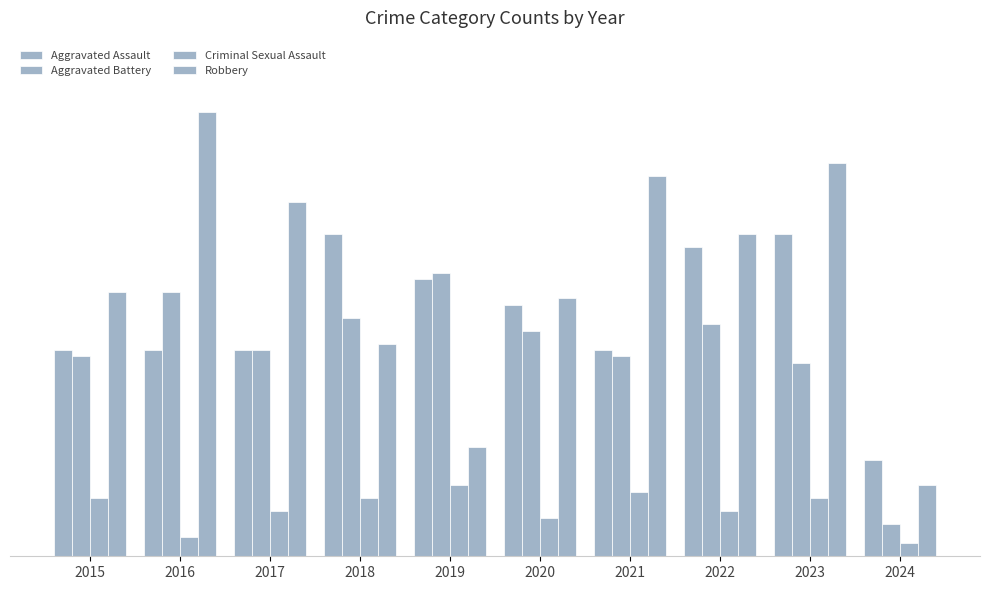

Are the bars horizontal?

No